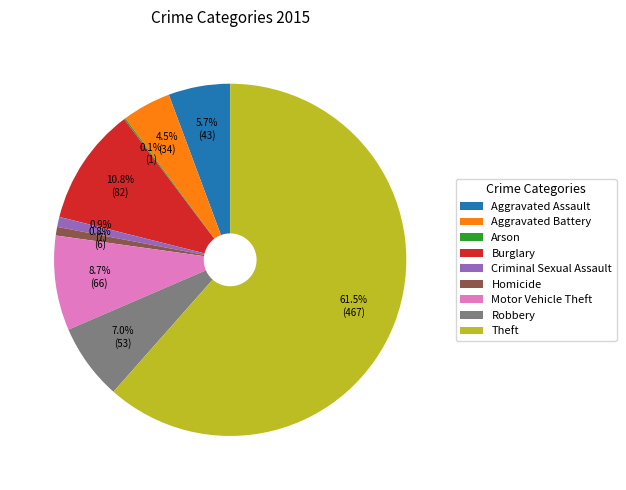

To the nearest percent, what is the combined percentage of Burglary and Criminal Sexual Assault?

12%